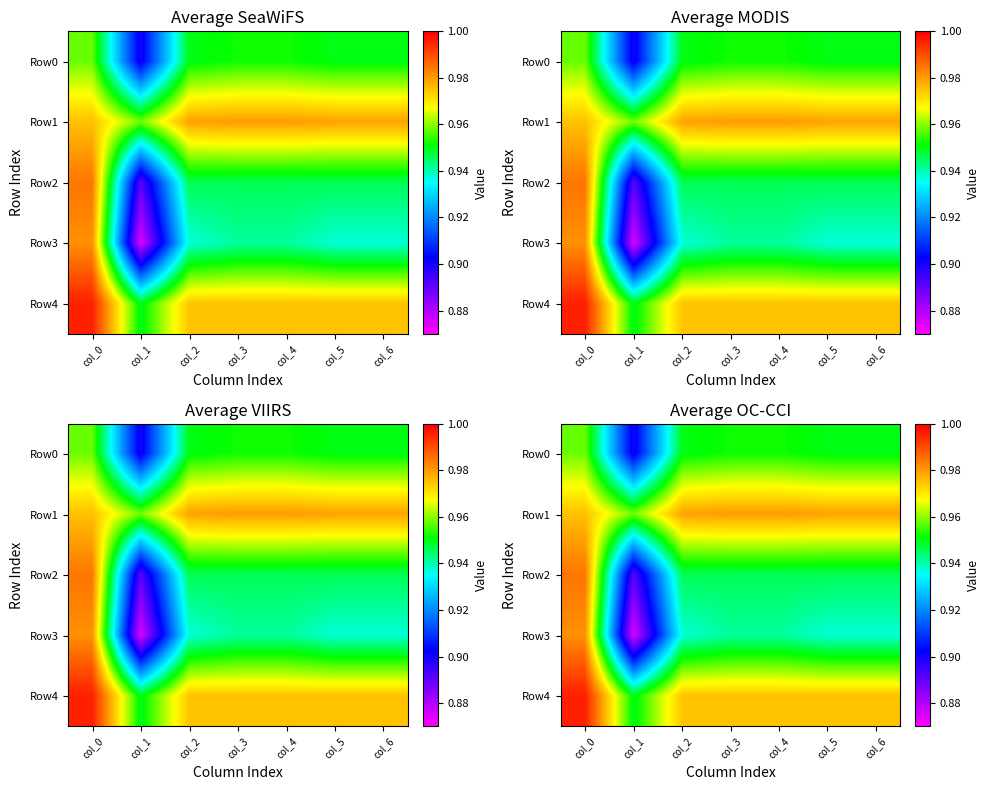

Between col_2 and col_1, which is larger?

col_2